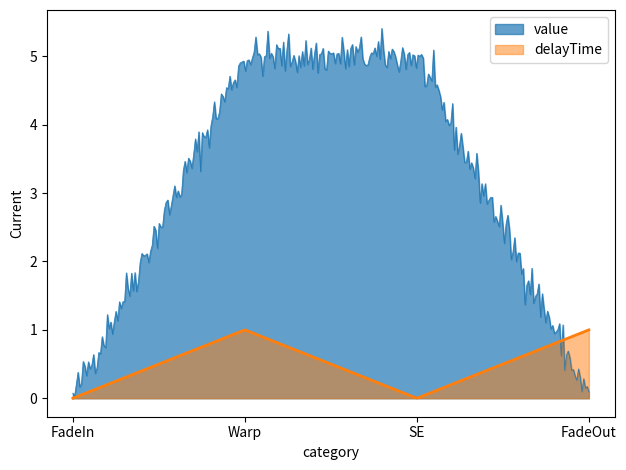

Is the value of value at SE greater than the value of delayTime at SE?

Yes